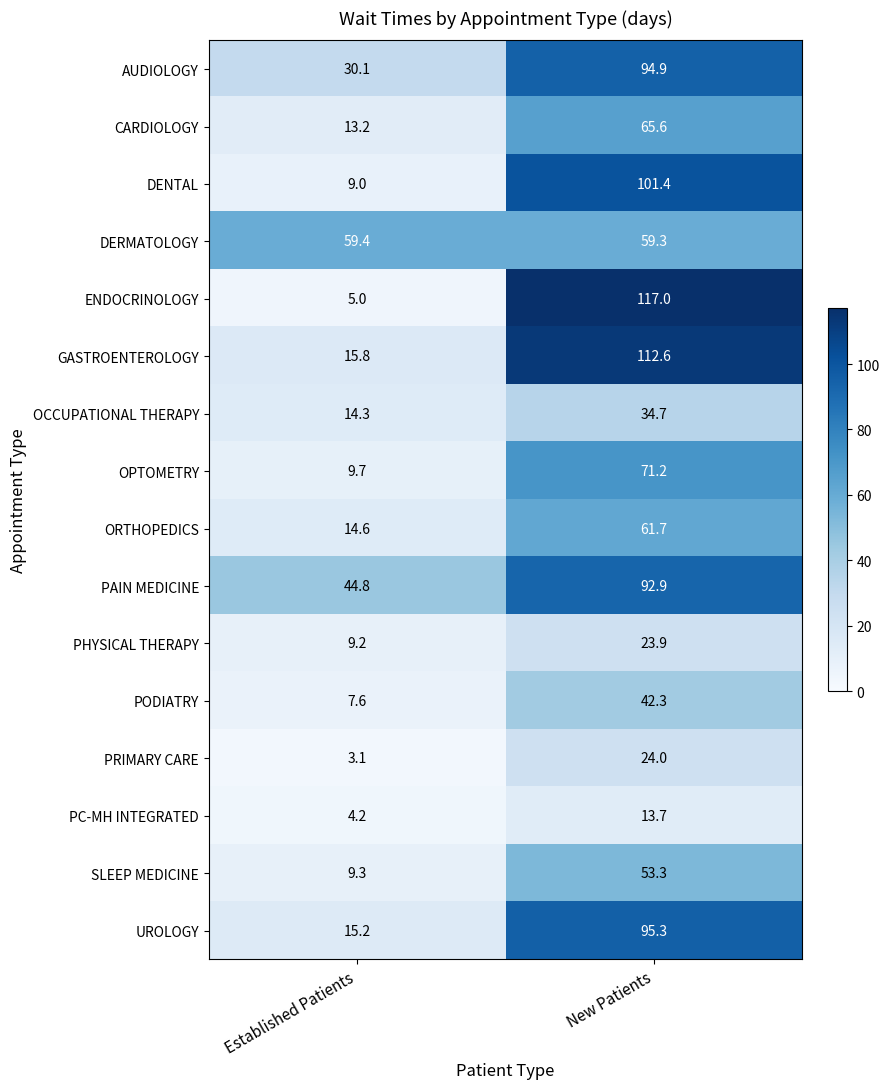

What is the total value across all series at Established Patients?

264.5